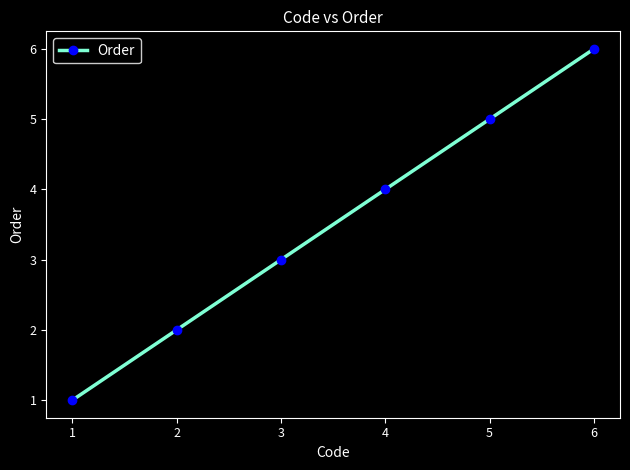

What is the ratio of the value at 5 to the value at 2?

2.5